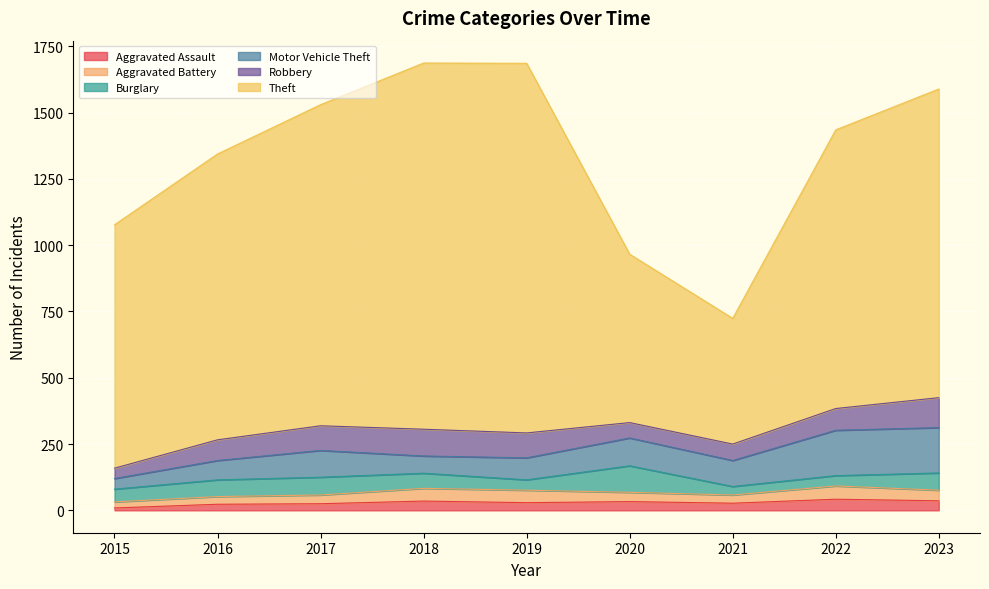

At which label is Motor Vehicle Theft closest to 105?

2020